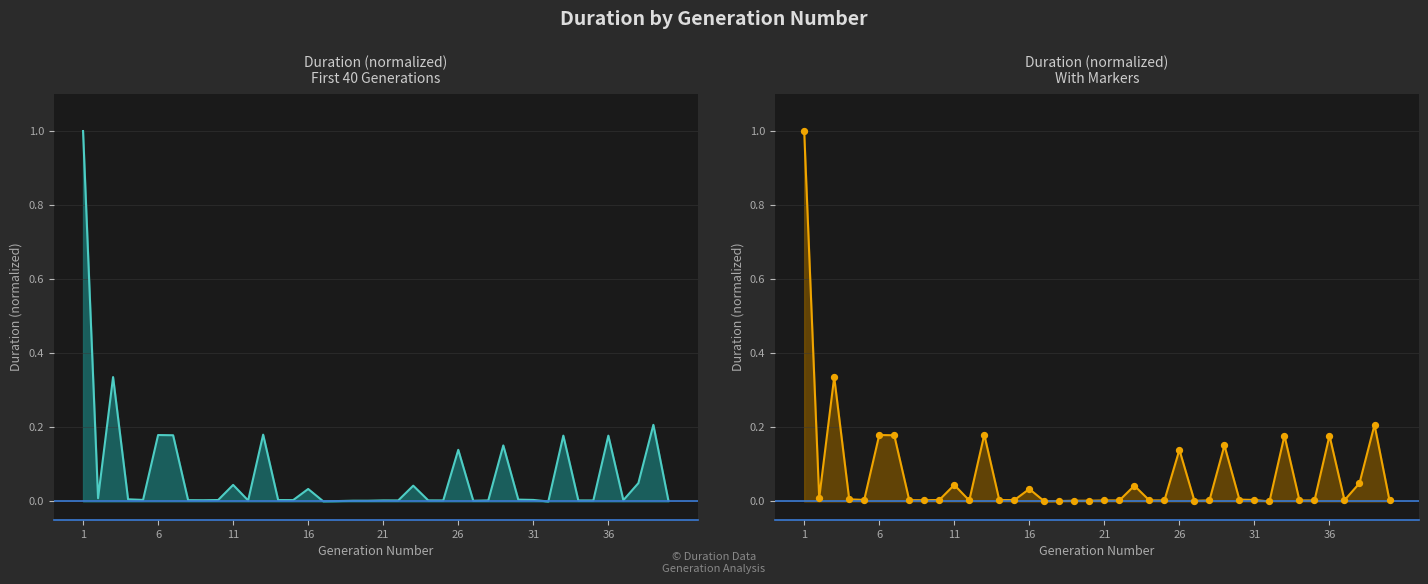

Which series reaches the maximum Y coordinate?

duration